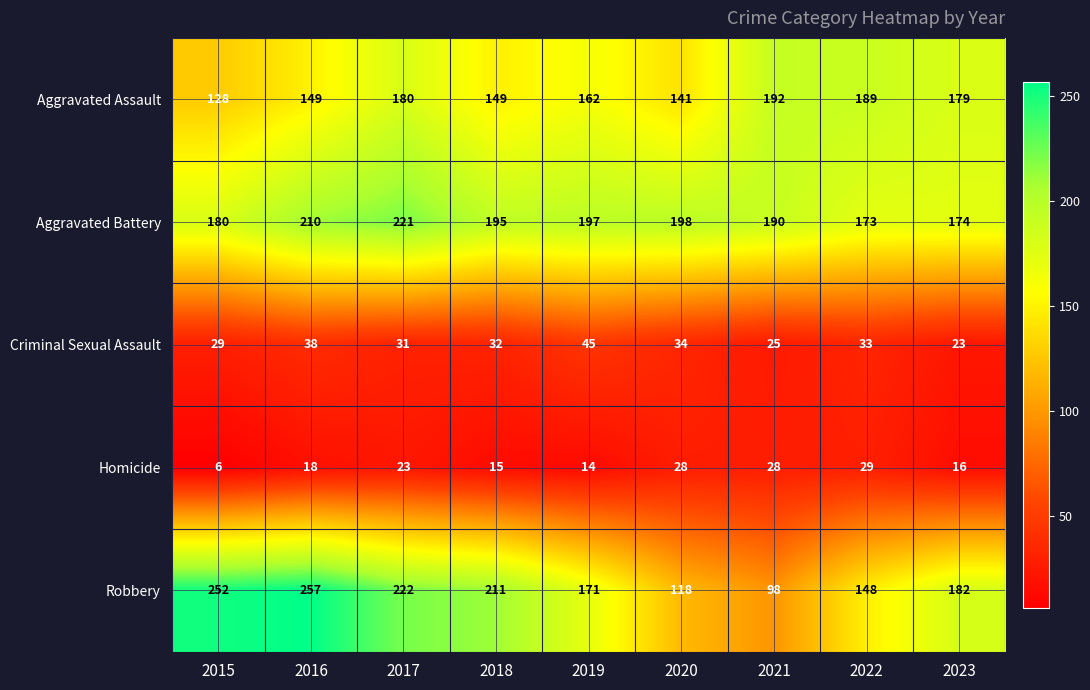

How many values in the Aggravated Assault series are below 162?

4